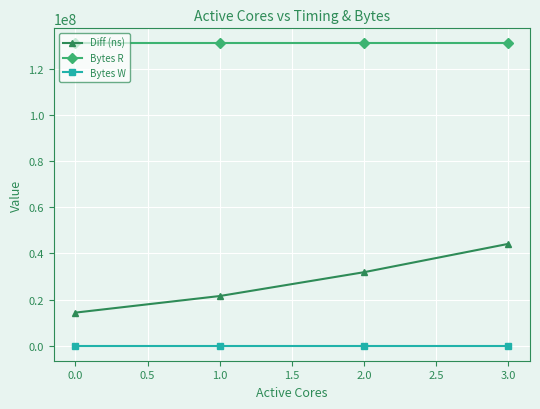

At which category is the sum across all series the highest?

3.0